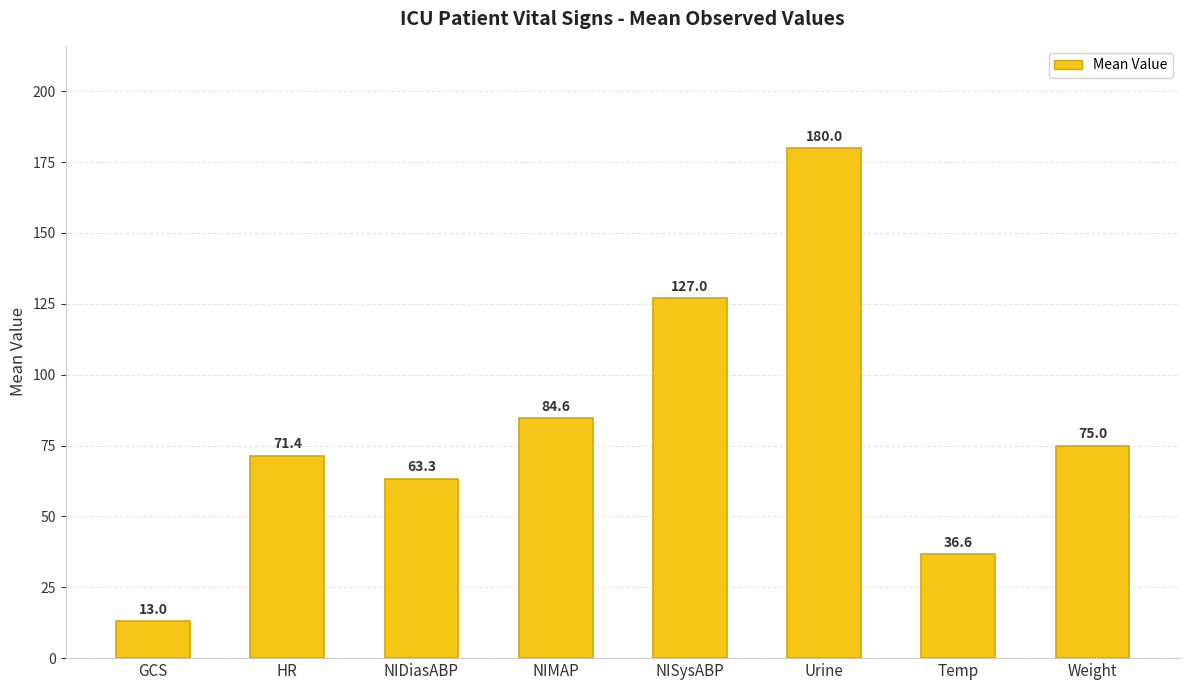

What position from the left is HR?

2